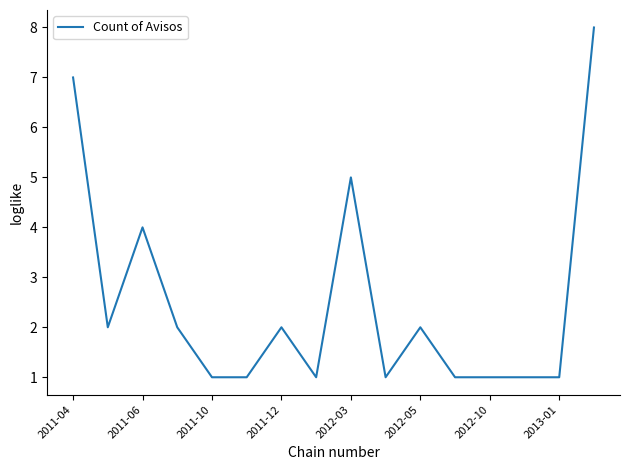

What is the maximum value shown in the chart?

8